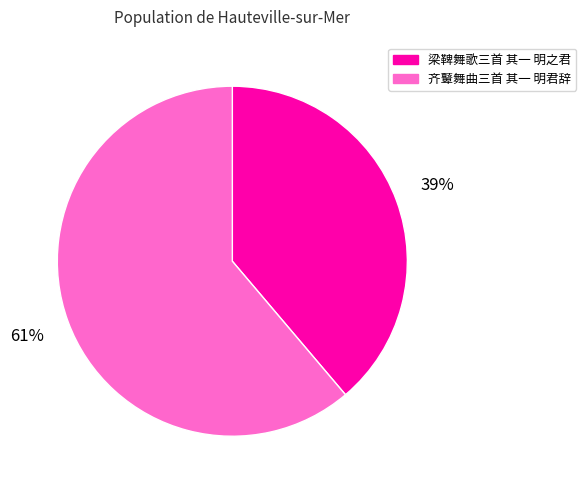

Combined, do 齐鼙舞曲三首 其一 明君辞 and 梁鞞舞歌三首 其一 明之君 account for over 50%?

Yes